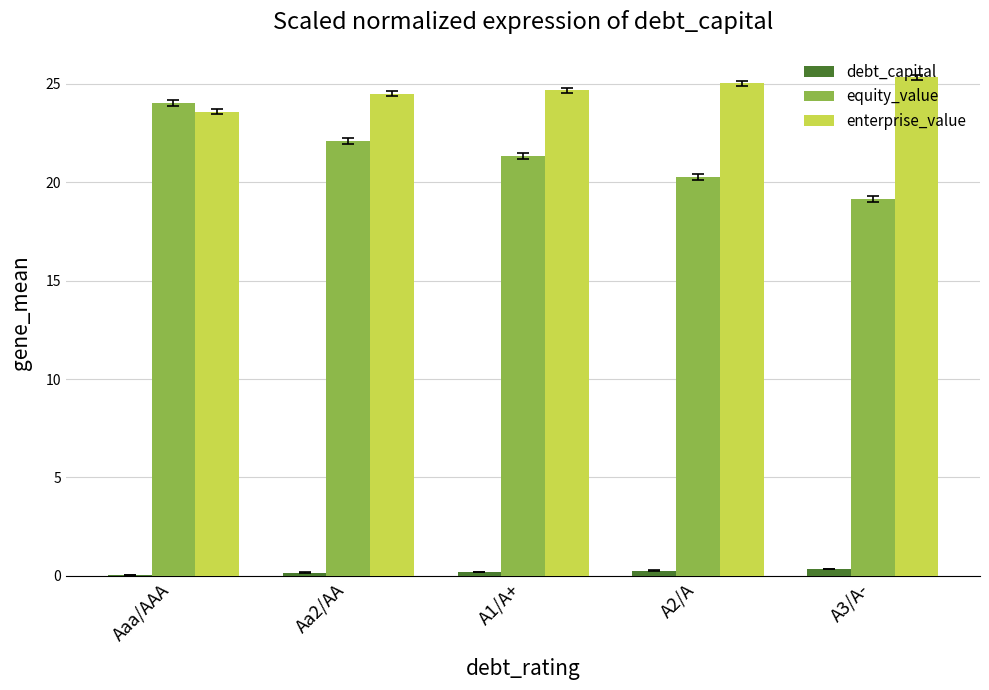

At which category is the sum across all series the highest?

Aaa/AAA